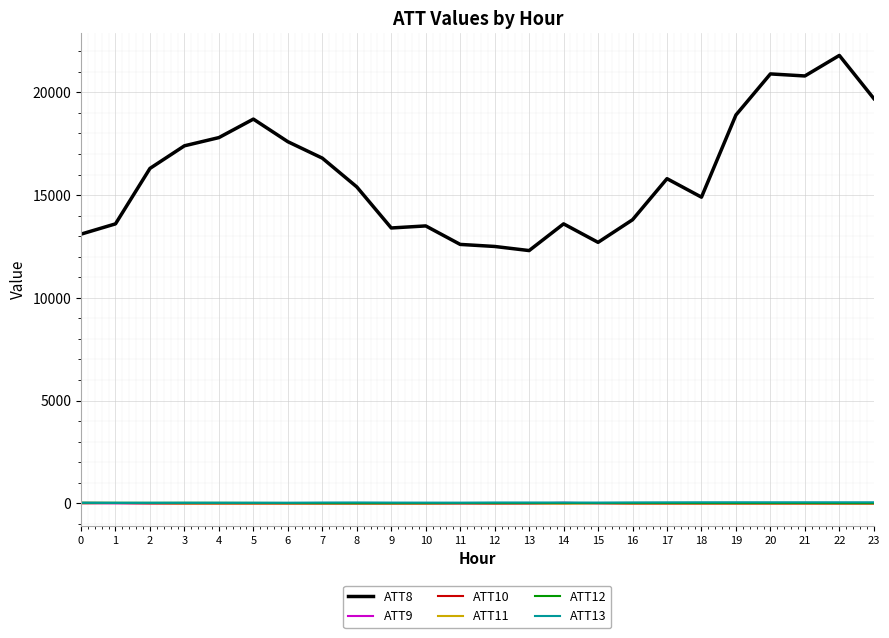

Which series has the largest total across all categories?

ATT8